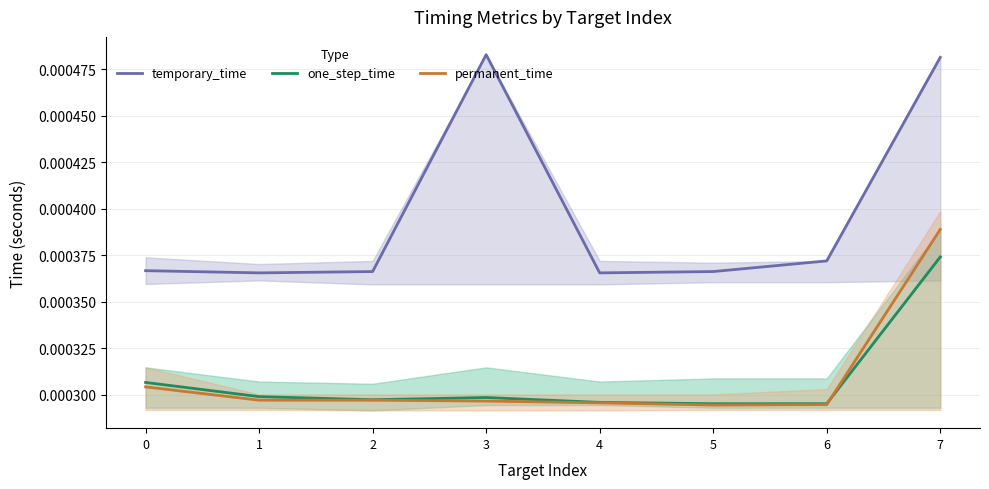

How many one_step_time values are between 0 and 1?

8